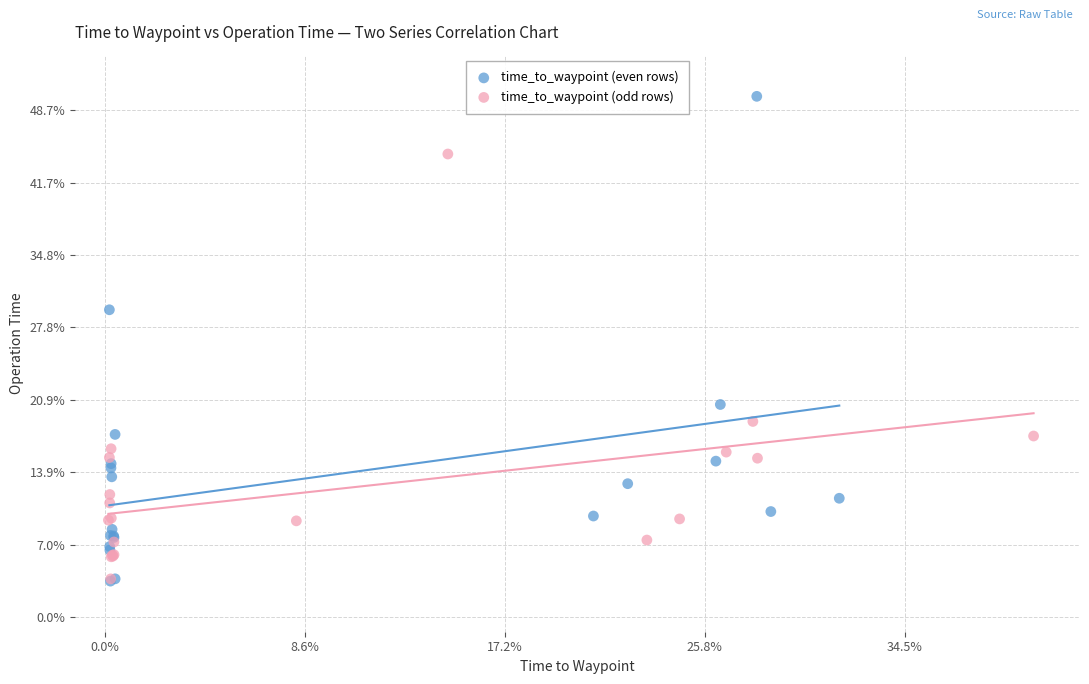

Which series has the largest Y range (max minus min)?

time_to_waypoint (even rows)